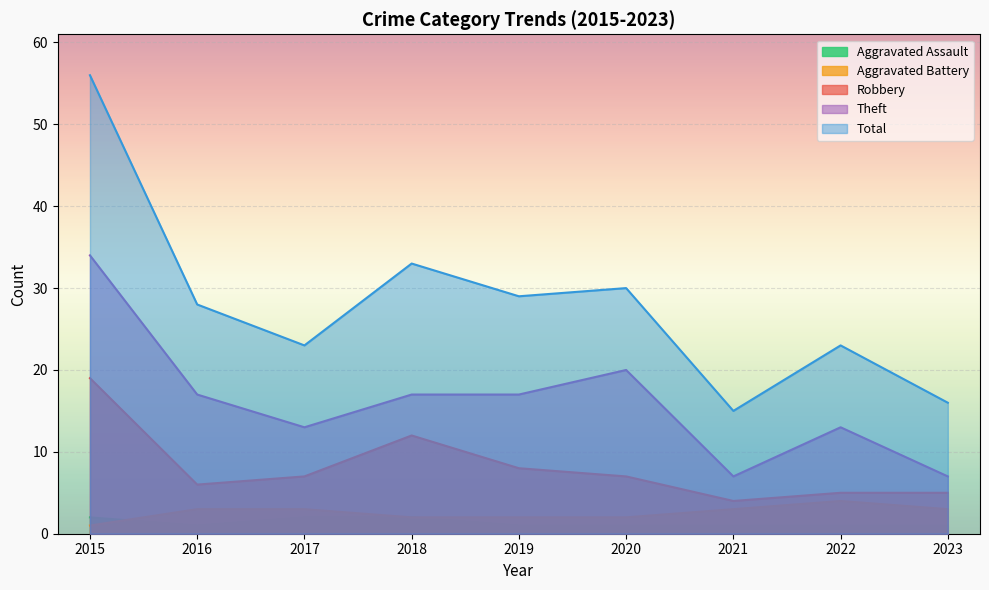

What is the value of the Theft point at the 6th from the left?

20